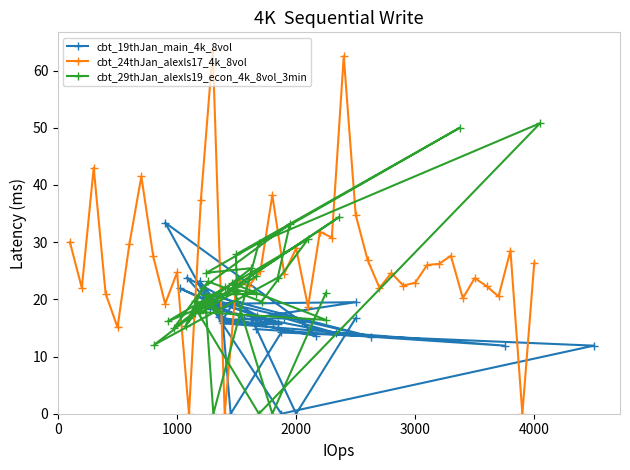

True or false: cbt_24thJan_alexls17_4k_8vol has more than 0 interior local peaks.

True